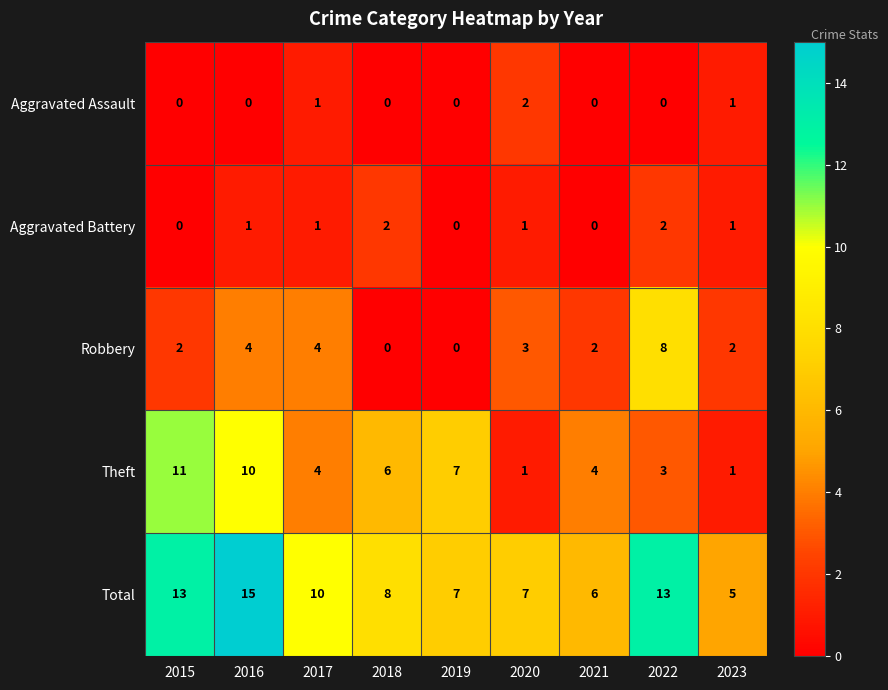

Which series has the largest total across all categories?

Total